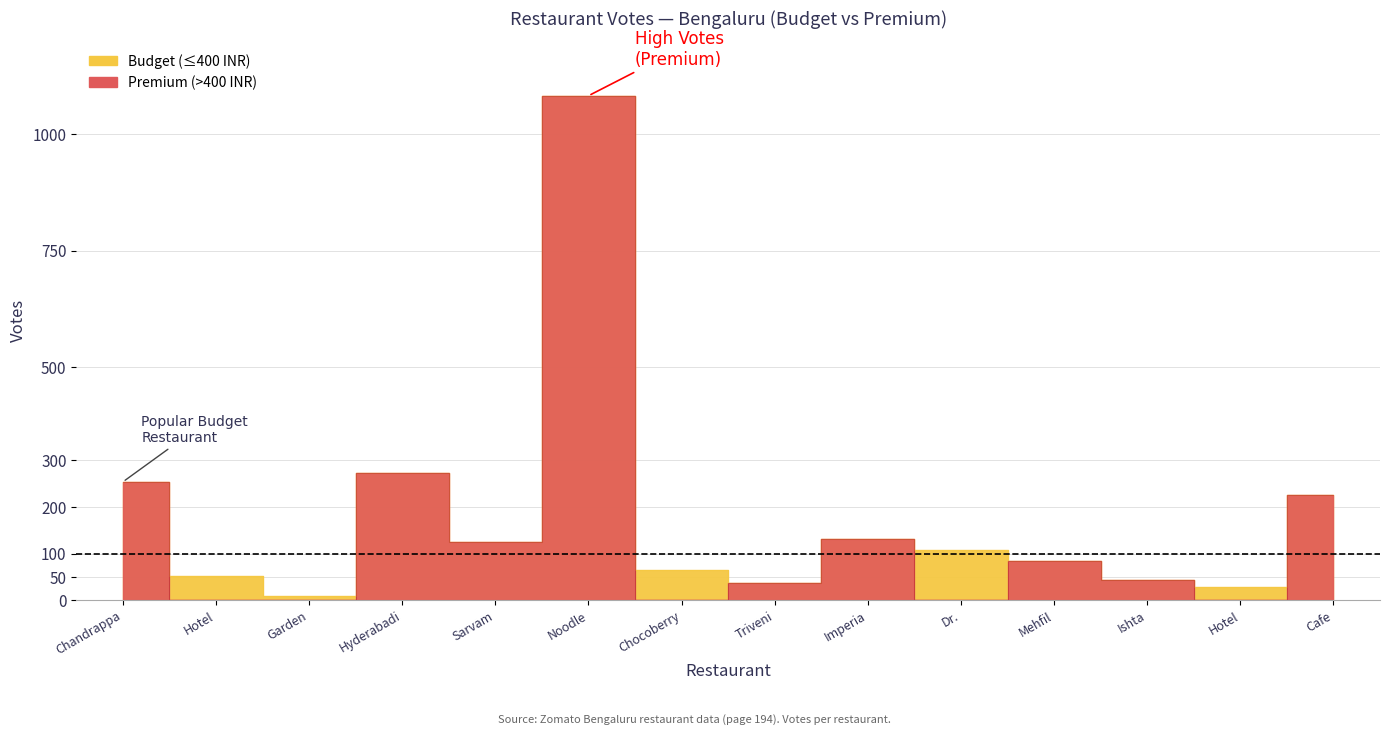

List the labels in order of value, smallest first.

Garden, Hotel, Triveni, Ishta, Hotel, Chocoberry, Mehfil, Dr., Sarvam, Imperia, Cafe, Chandrappa, Hyderabadi, Noodle